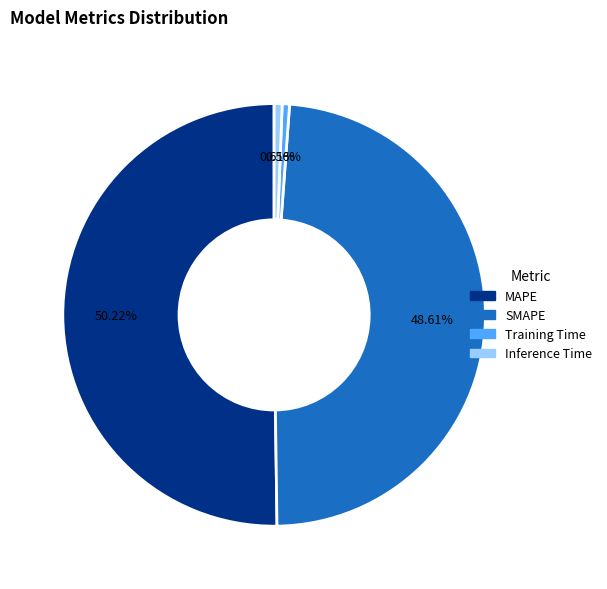

Does Training Time account for over 50% of the chart?

No